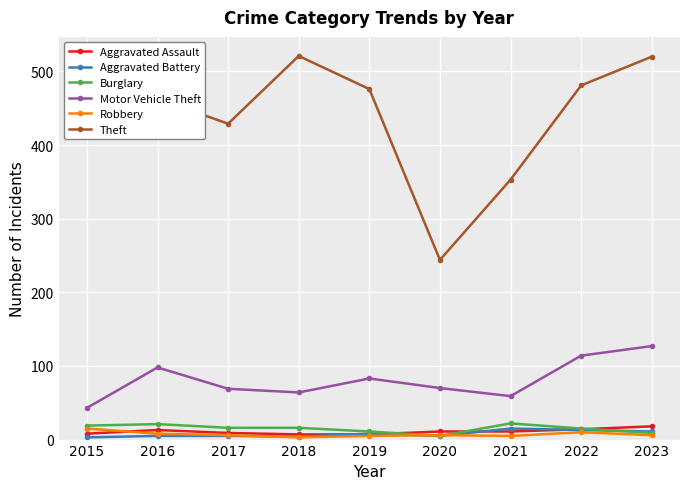

Is it true that Motor Vehicle Theft equals 197 at 2023?

False